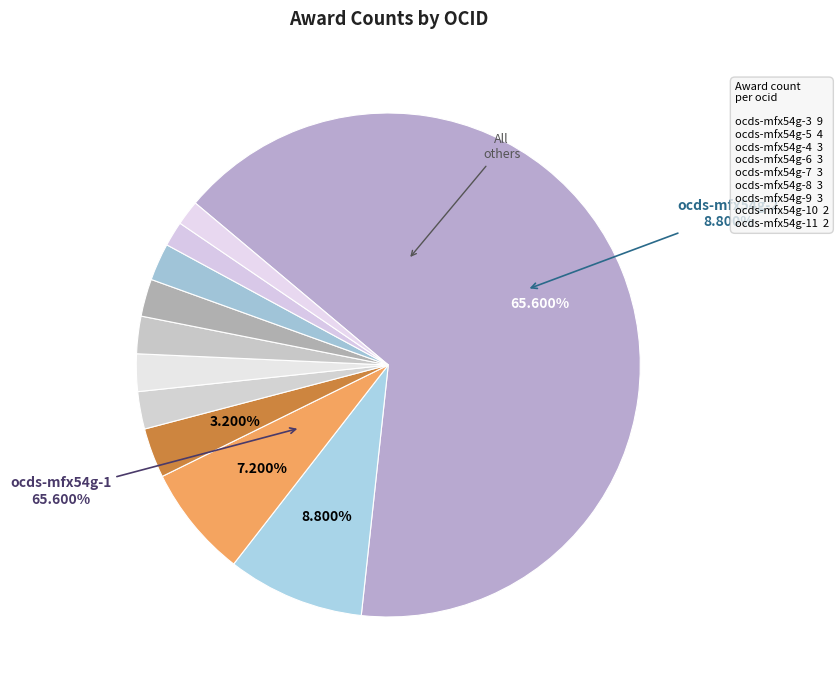

To the nearest percent, what is the average slice percentage?

9%